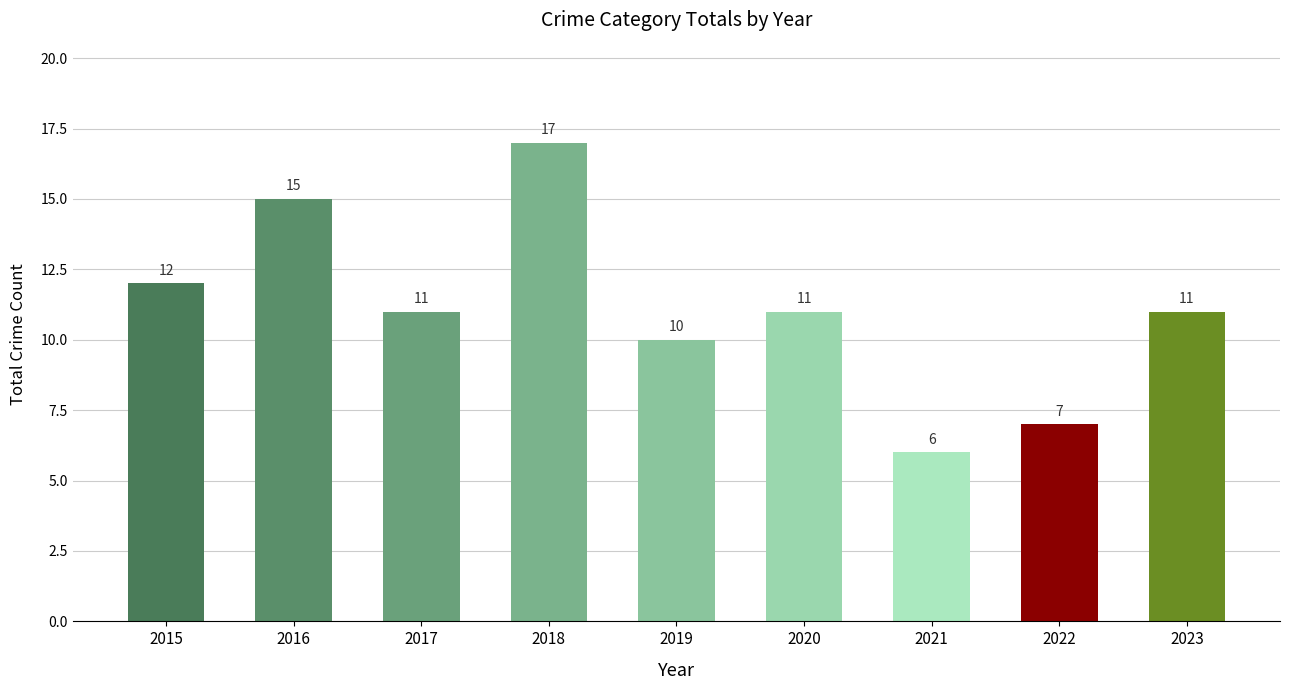

What is the difference between the values at 2021 and 2023?

5